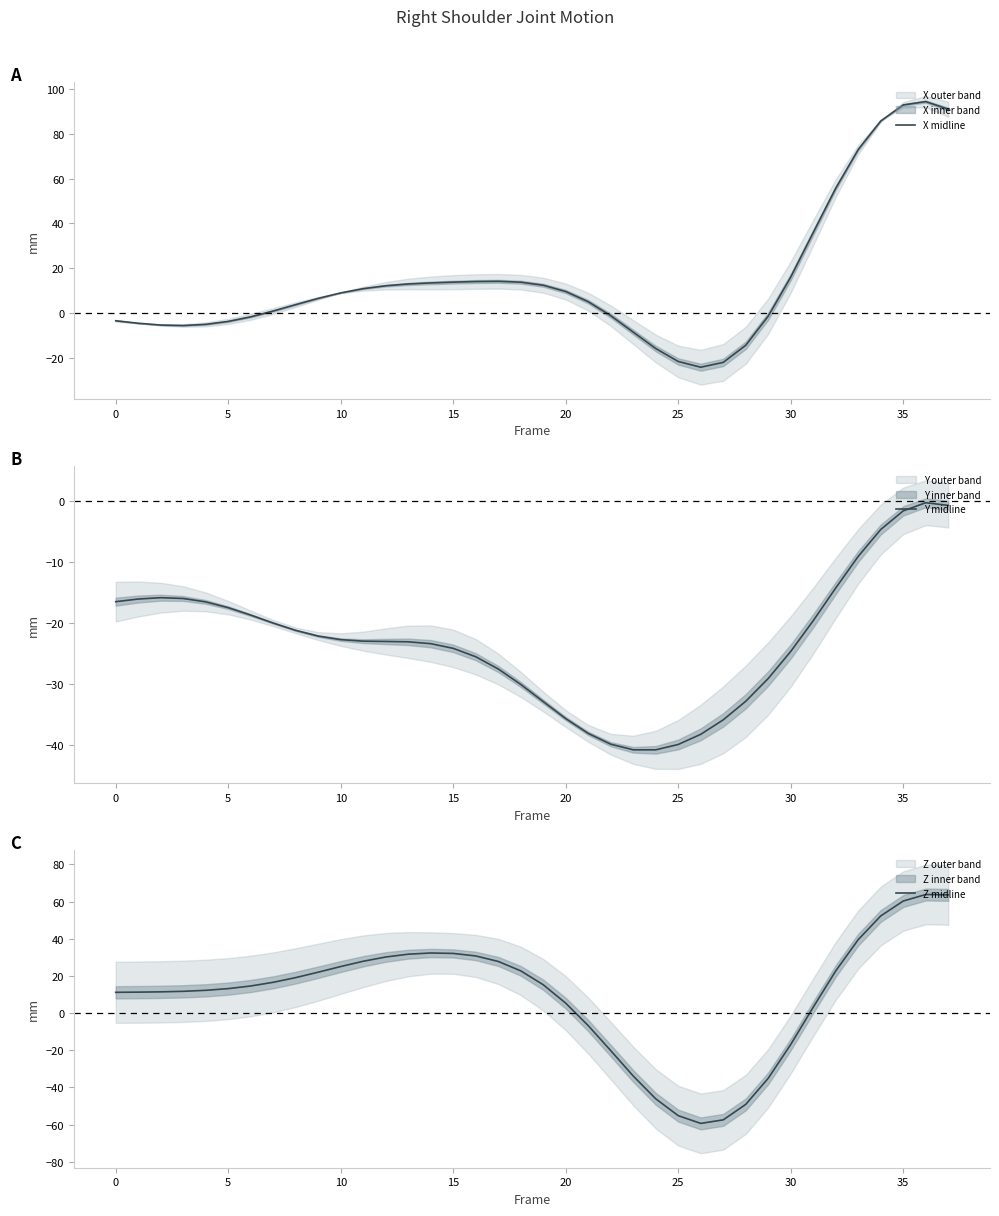

What are all the series names shown in the legend?

X midline, Y midline, Z midline